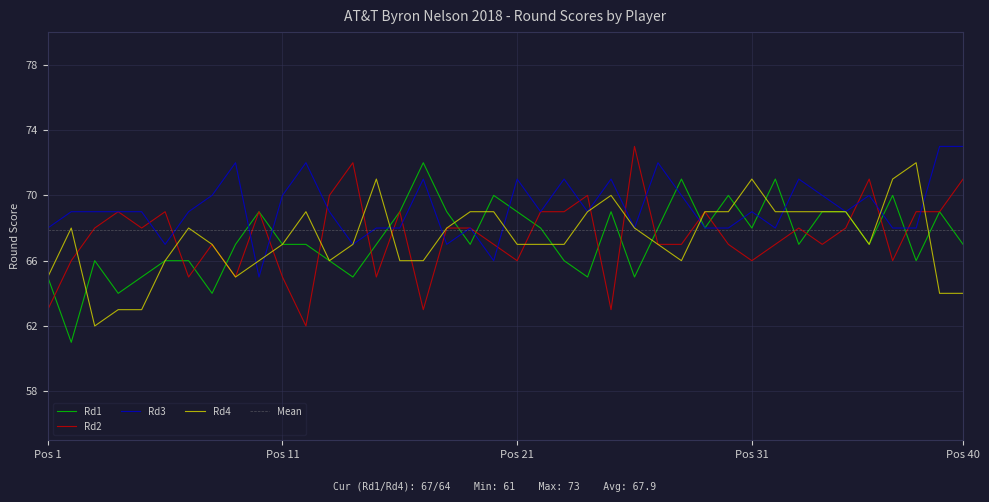

What is the lowest value of the Rd2 series?

62